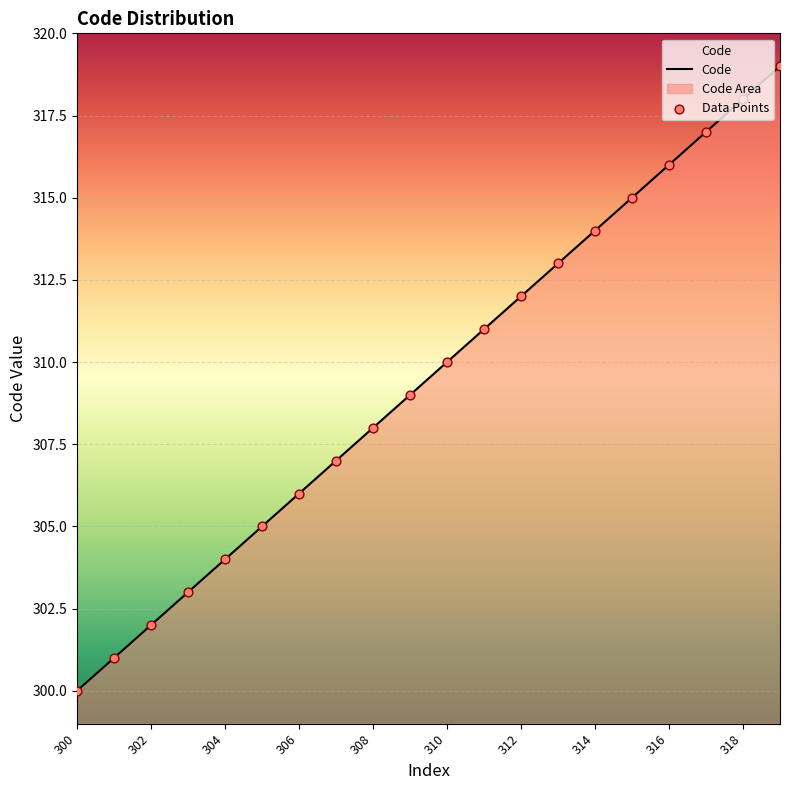

Which series contains the highest Y value?

Code